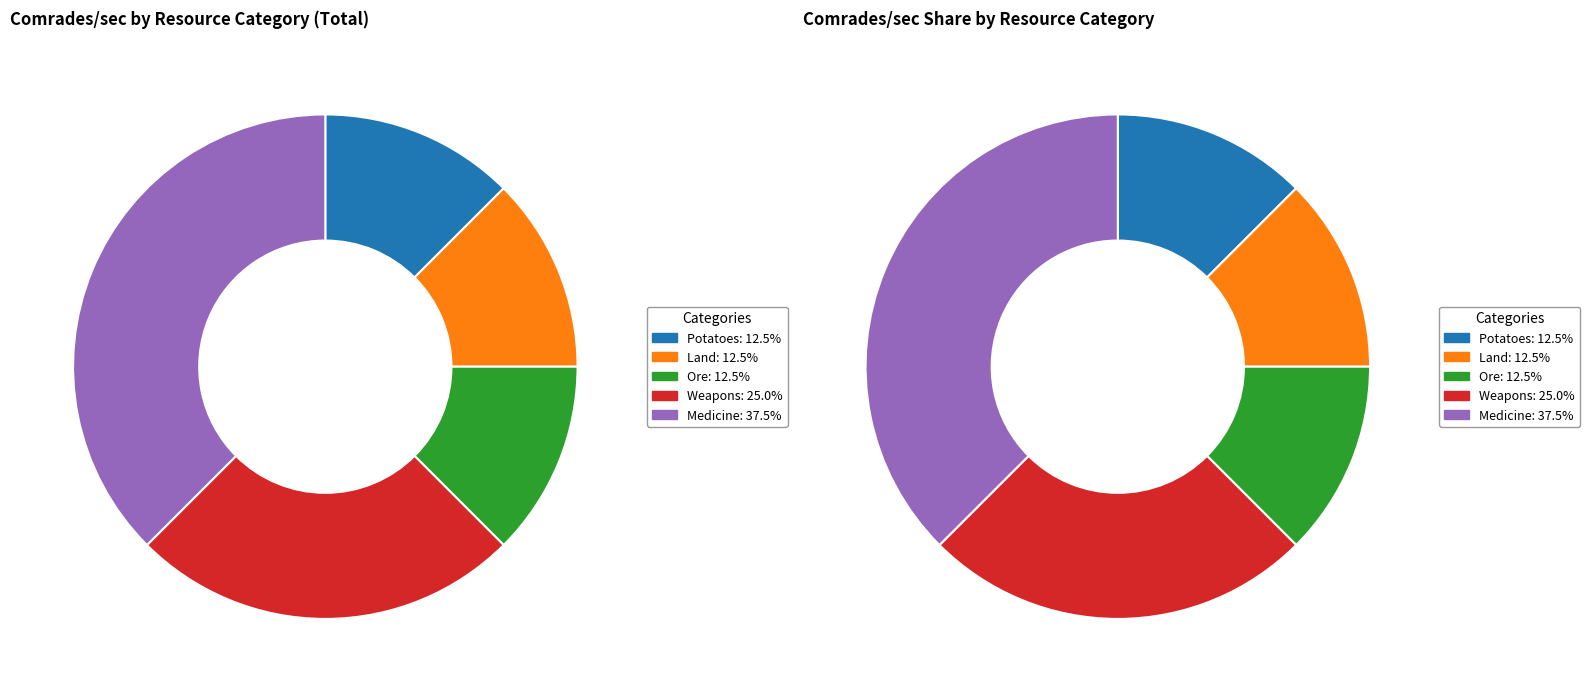

To the nearest percent, what is the difference between the Medicine and Weapons slice percentages?

12%